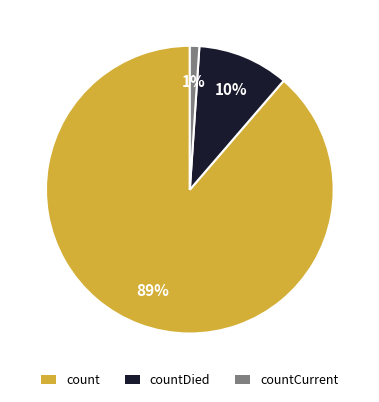

How many segments does this pie chart have?

3